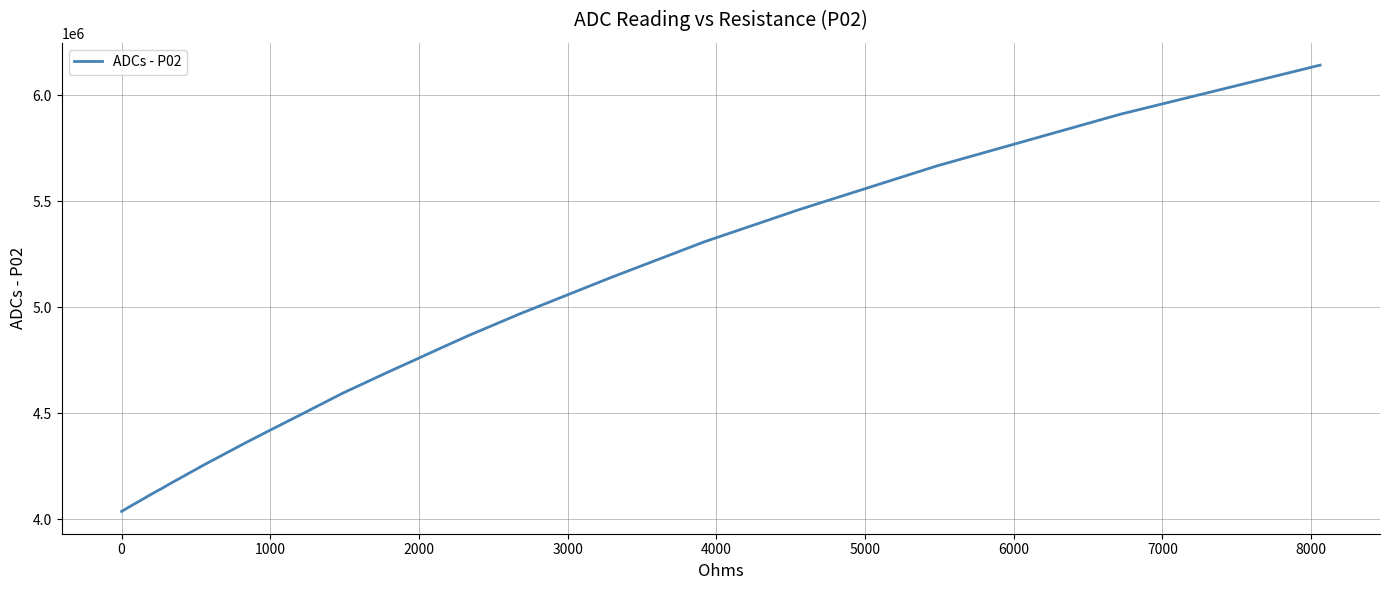

What is the smallest value displayed?

4037200